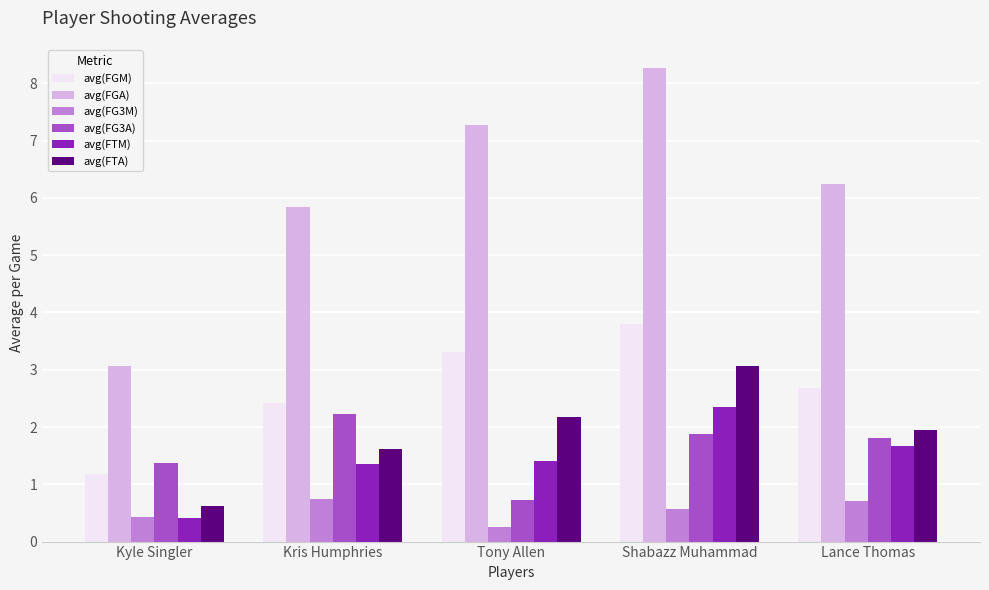

What are all the series names shown in the legend?

avg(FGM), avg(FGA), avg(FG3M), avg(FG3A), avg(FTM), avg(FTA)